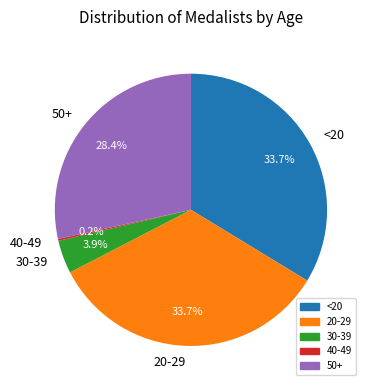

Does any single category account for the majority?

No